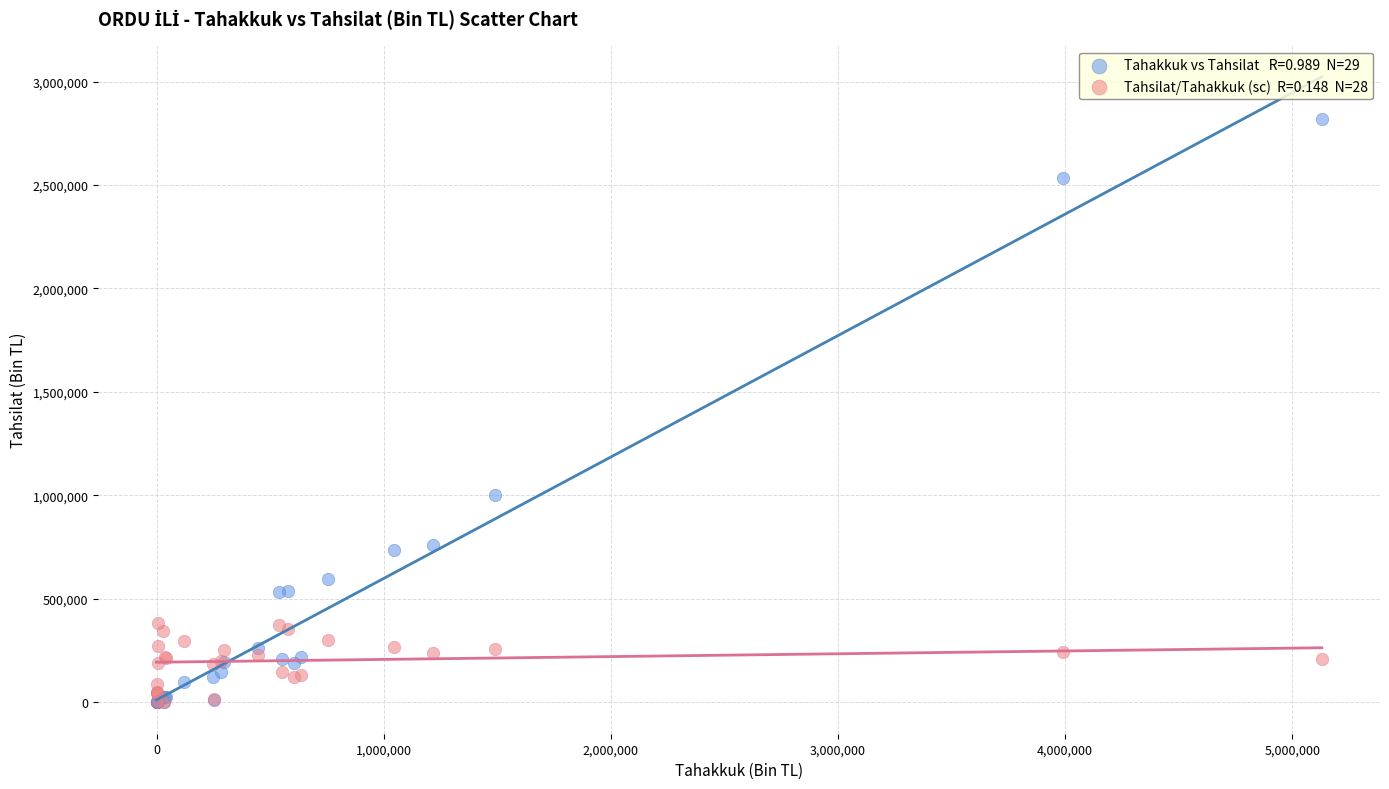

Across all series, what Y value is closest to 1409067?

999326.1